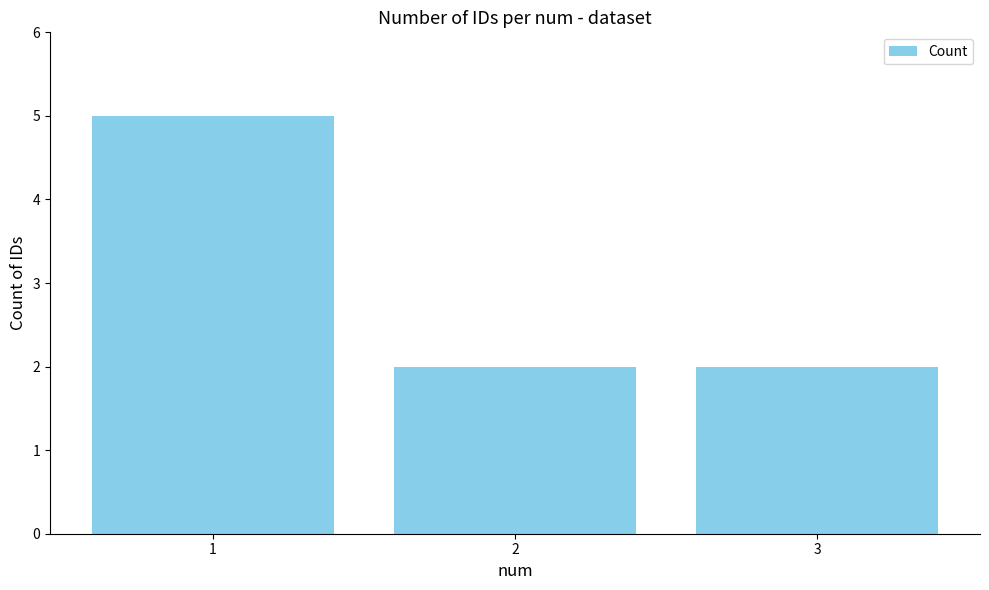

What is the greatest value displayed?

5